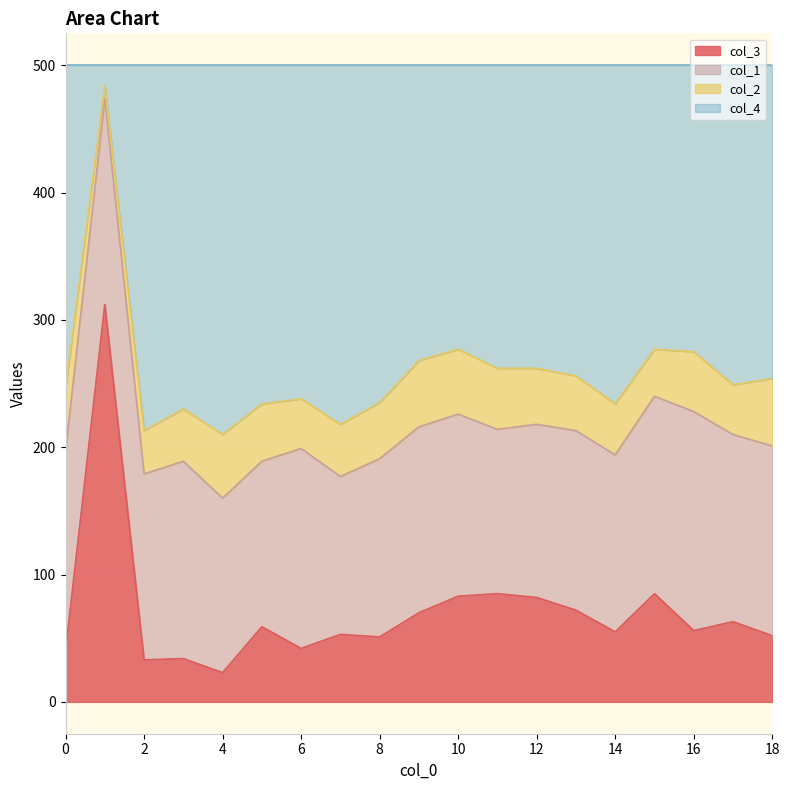

At how many categories does at least one series exceed 117?

19